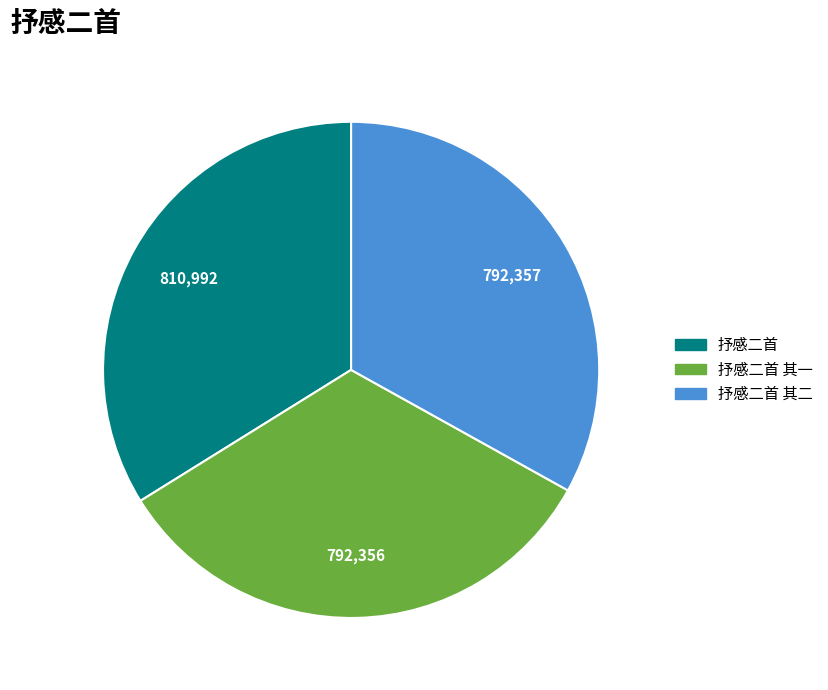

Is there any slice that represents more than half of the pie?

No